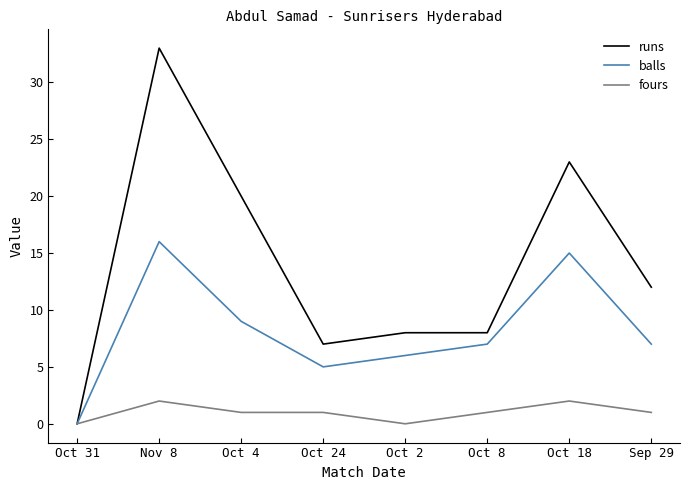

How many interior local valleys does the balls series have?

1